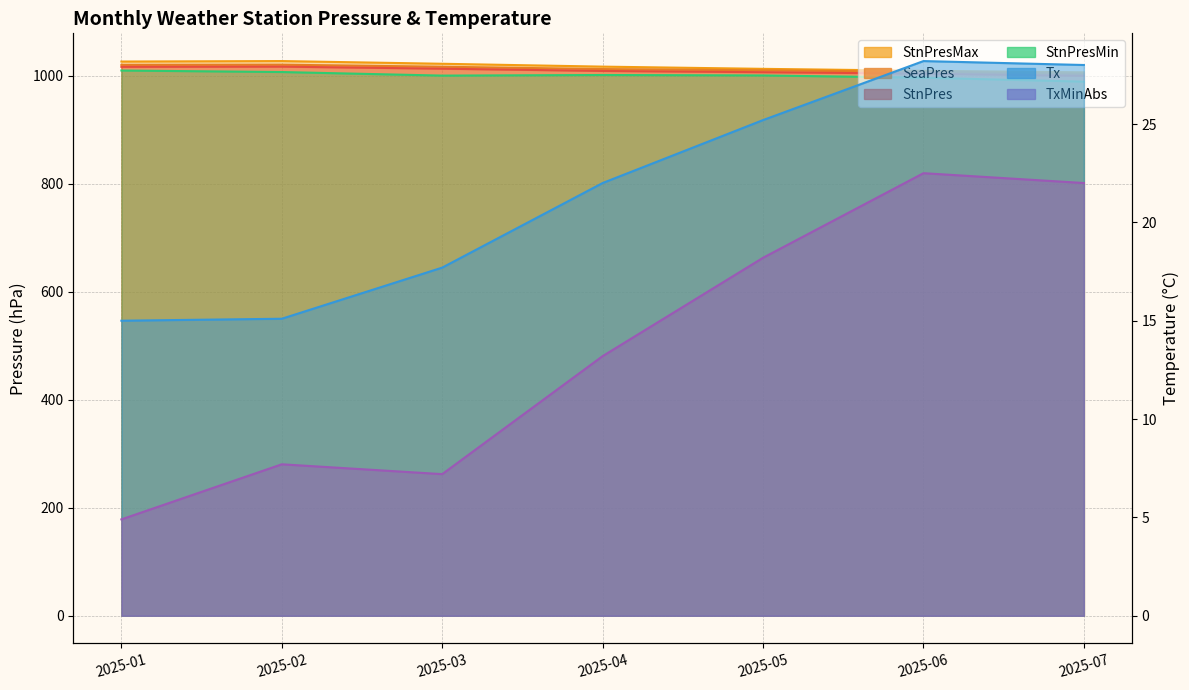

Where does the Tx series first go above 22?

2025-05